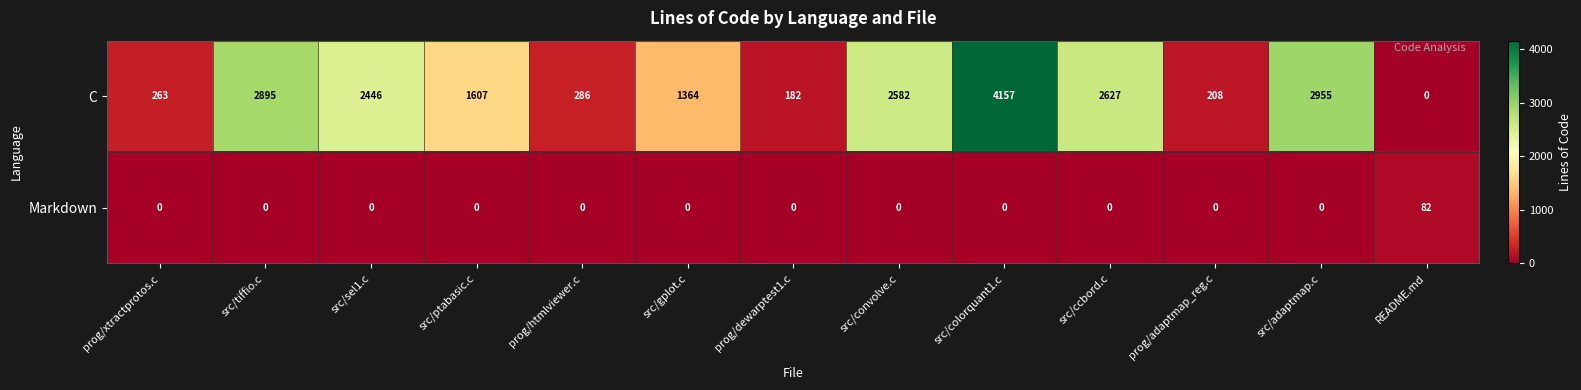

Which series has the largest range (max minus min)?

C